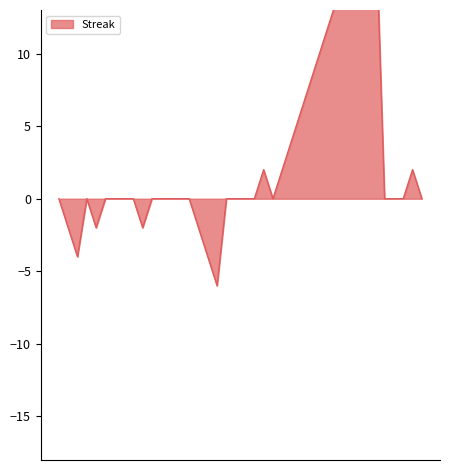

Rank the categories by value from lowest to highest.

2010-07-07, 2010-07-10, 2010-07-15, 2010-07-16, 2010-07-17, 2010-07-18, 2010-07-20, 2010-07-21, 2010-07-22, 2010-07-23, 2010-07-24, 2010-07-28, 2010-07-29, 2010-07-30, 2010-07-31, 2010-08-02, 2010-08-14, 2010-08-15, 2010-08-16, 2010-08-18, 2010-07-08, 2010-07-11, 2010-07-19, 2010-07-25, 2010-08-01, 2010-08-03, 2010-08-17, 2010-07-09, 2010-07-26, 2010-08-04, 2010-07-27, 2010-08-05, 2010-08-06, 2010-08-07, 2010-08-08, 2010-08-09, 2010-08-10, 2010-08-11, 2010-08-12, 2010-08-13